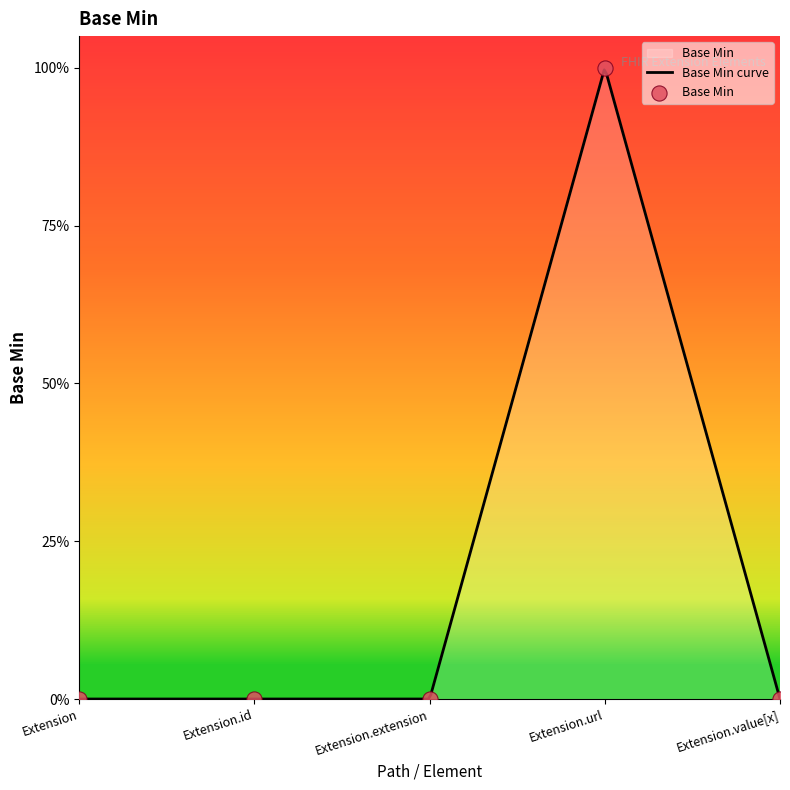

Which has a higher value, Extension.id or Extension?

Extension.id